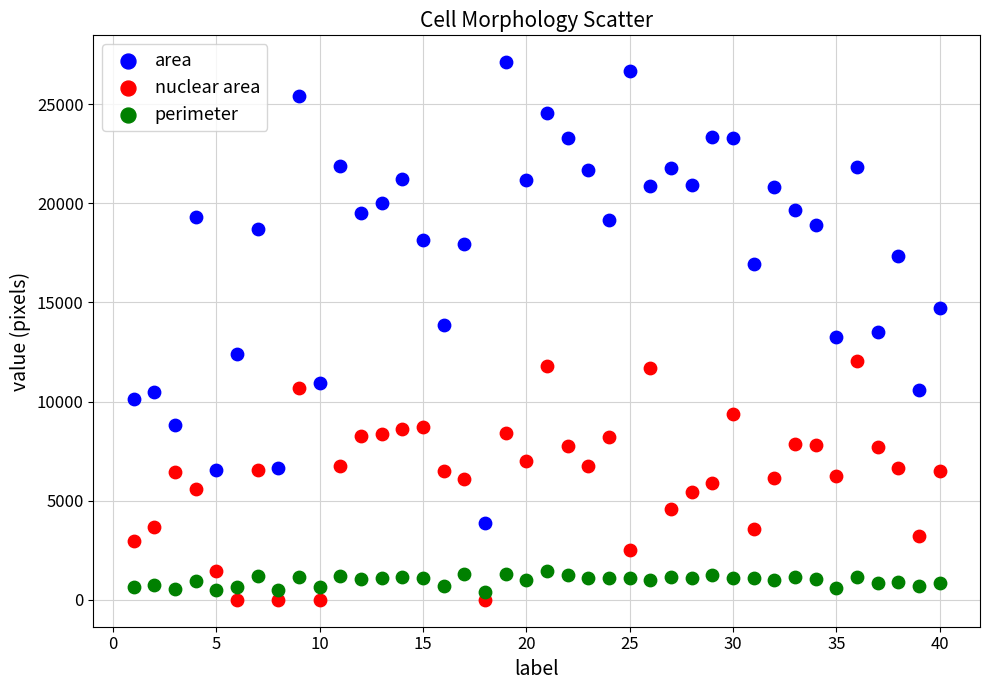

In the area series, what Y value is closest to 15504?

14722.0